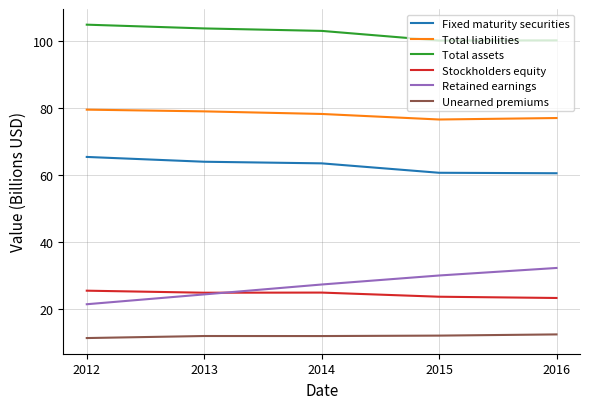

Is it true that Total liabilities equals 78.2 at 2014?

True